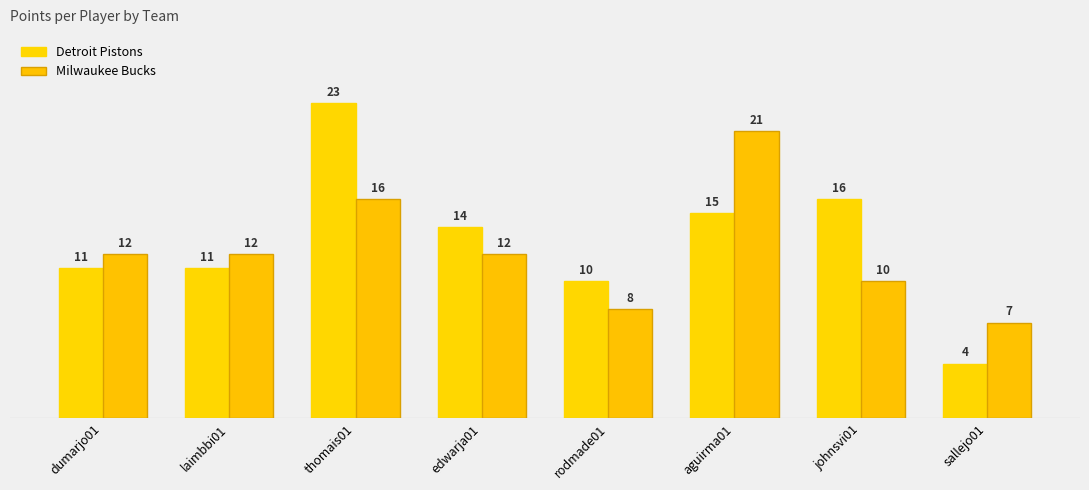

How many values in the Detroit Pistons series are below 14?

4